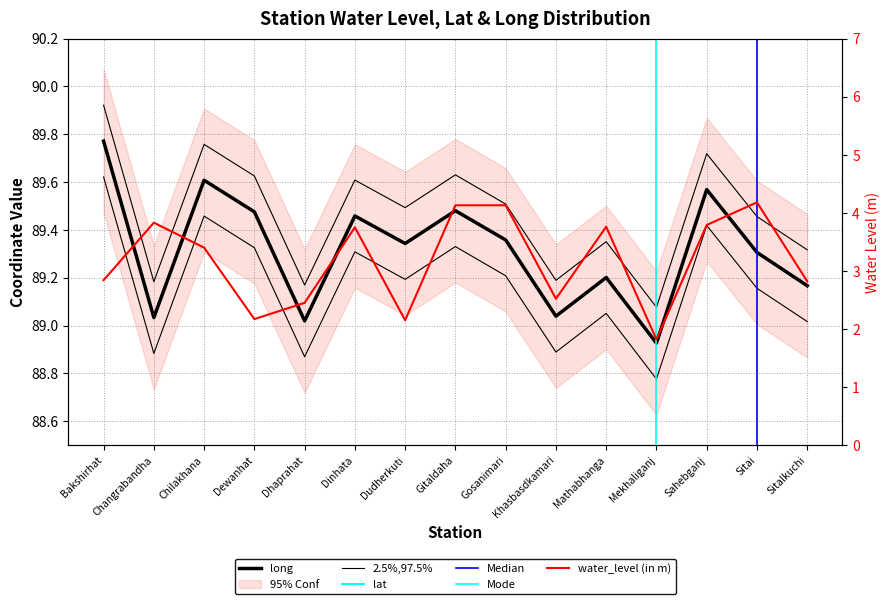

What is the difference between the highest and lowest values at Sahebganj?

85.8